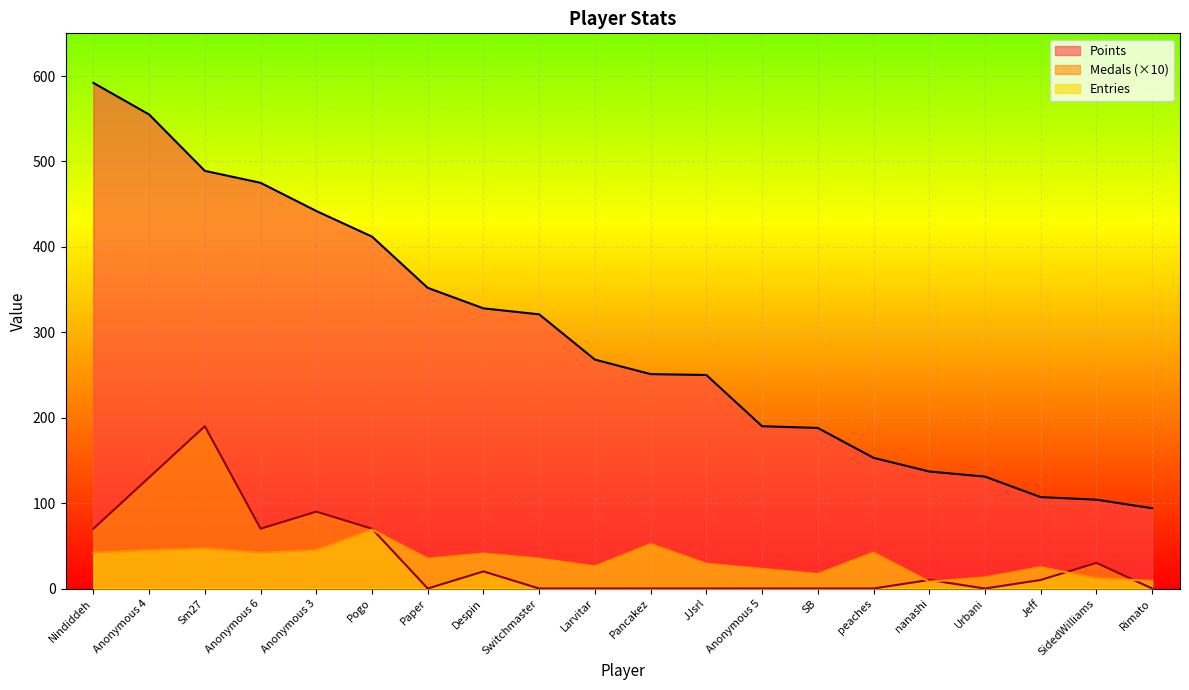

What is the minimum value for Entries?

8